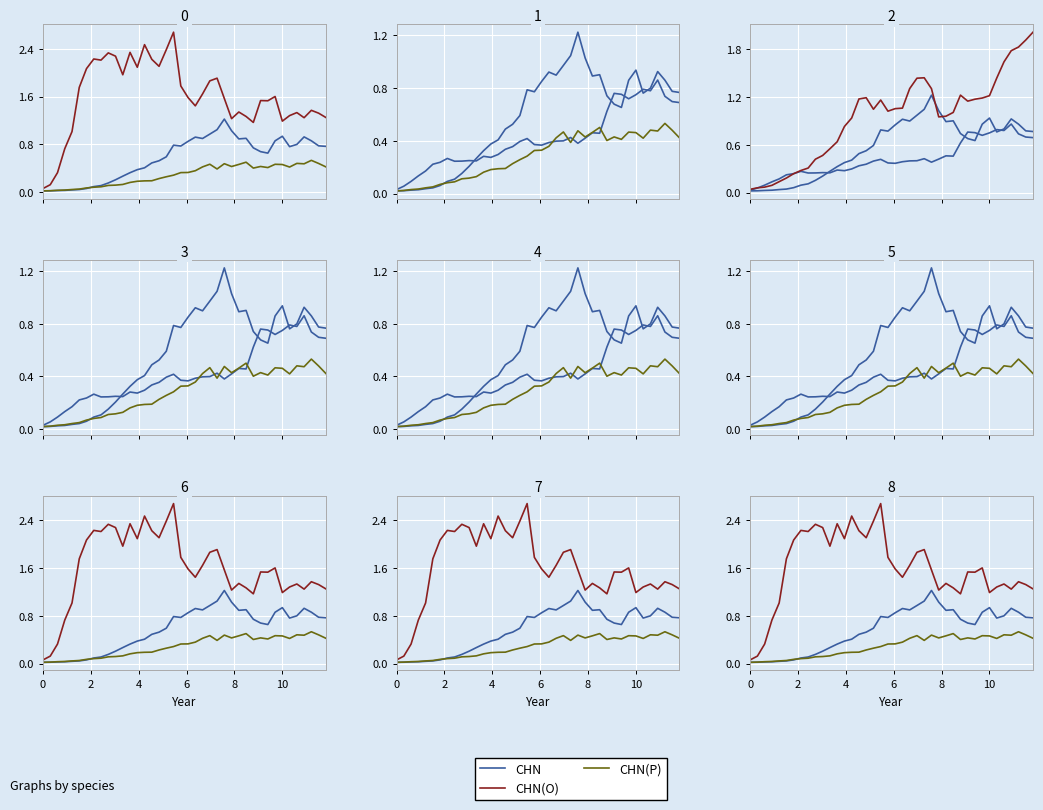

Which series has the largest total across all categories?

CHN(O)